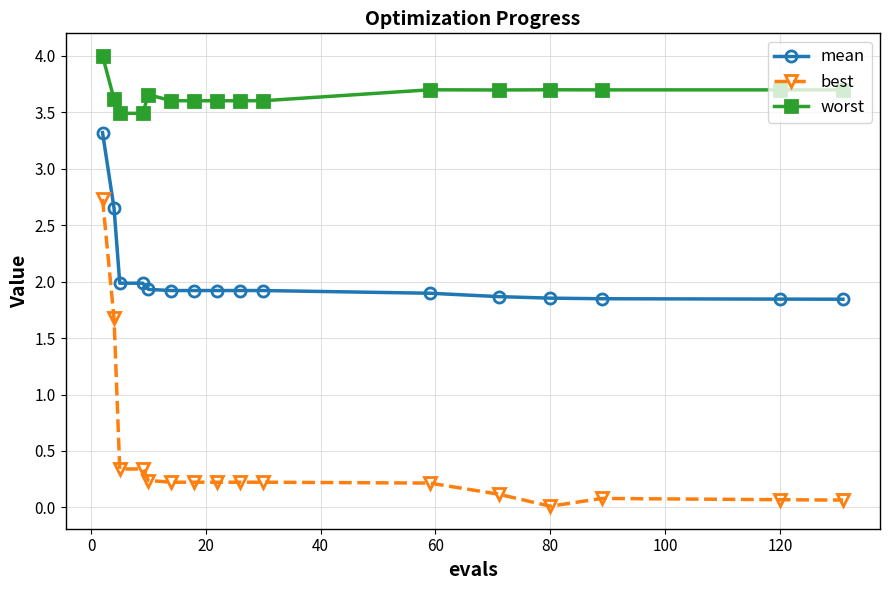

What is the maximum value shown in the chart?

4.0